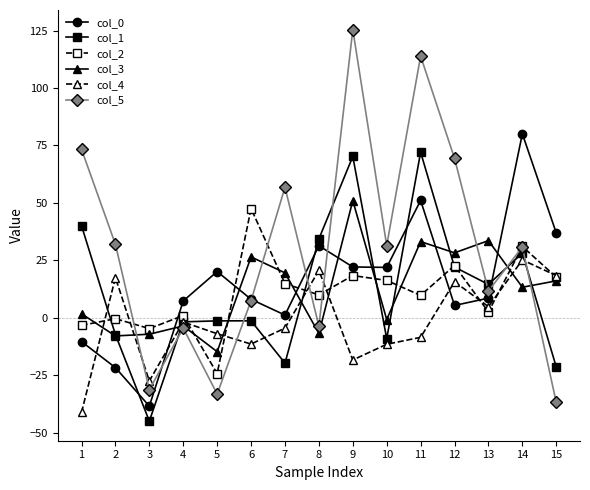

Between 6 and 9, which series saw the biggest shift?

col_5